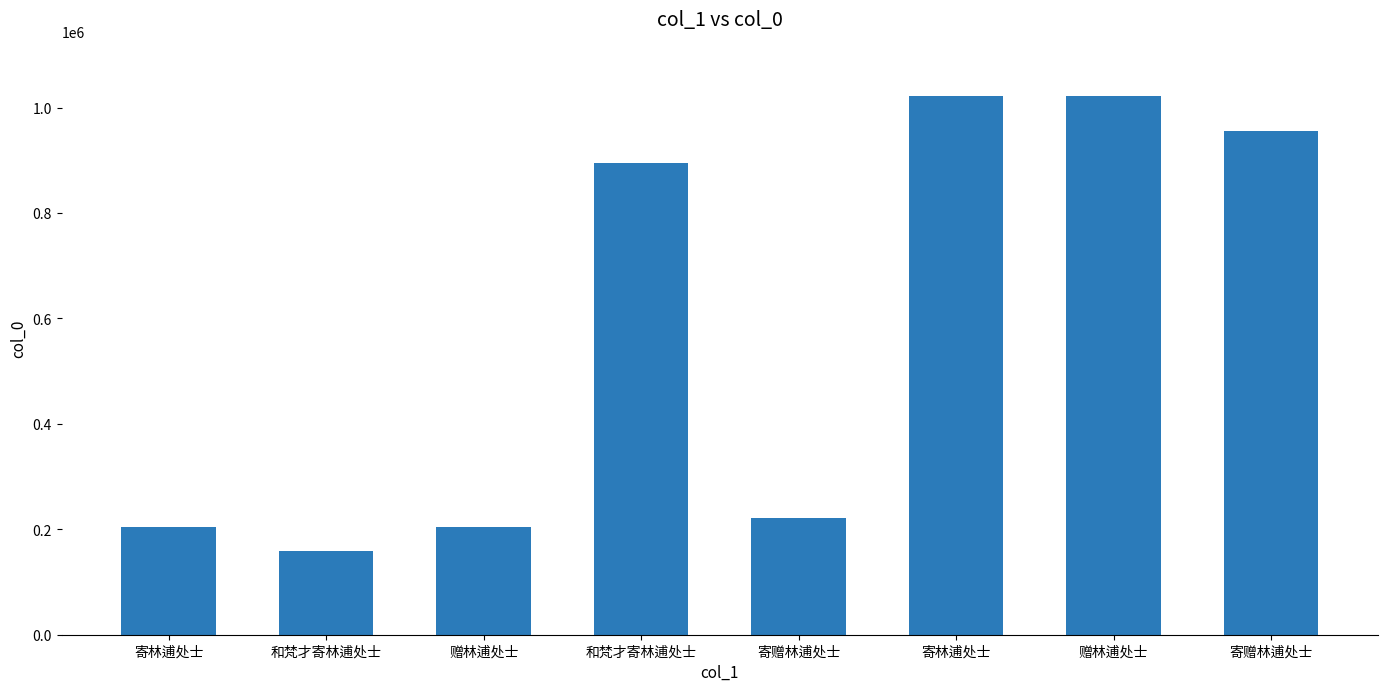

The chart shows a value of 310507 at 寄林逋处士. True or false?

False